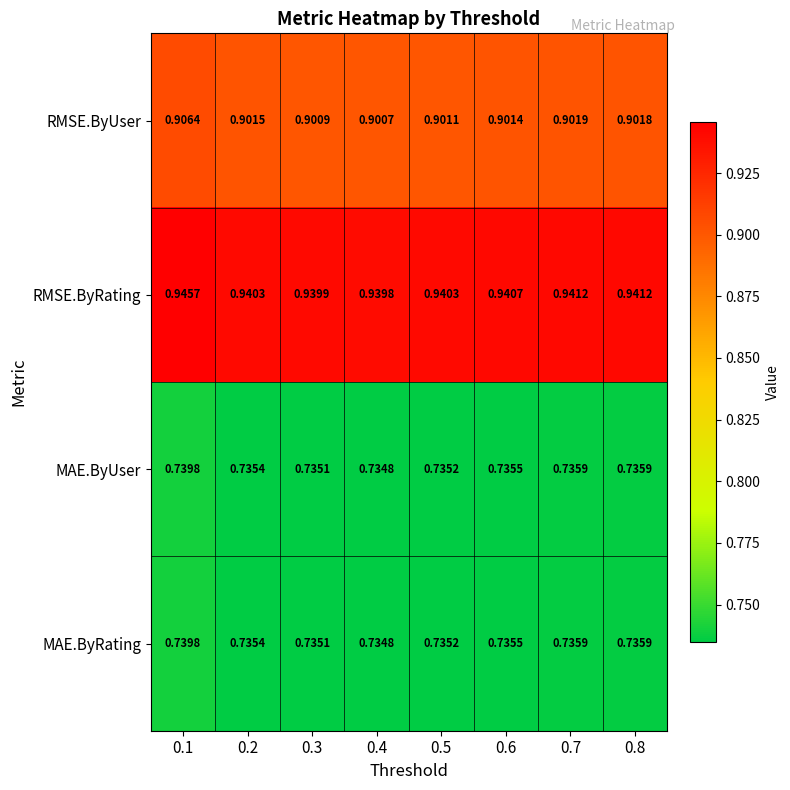

Which series has the largest total across all categories?

RMSE.ByRating